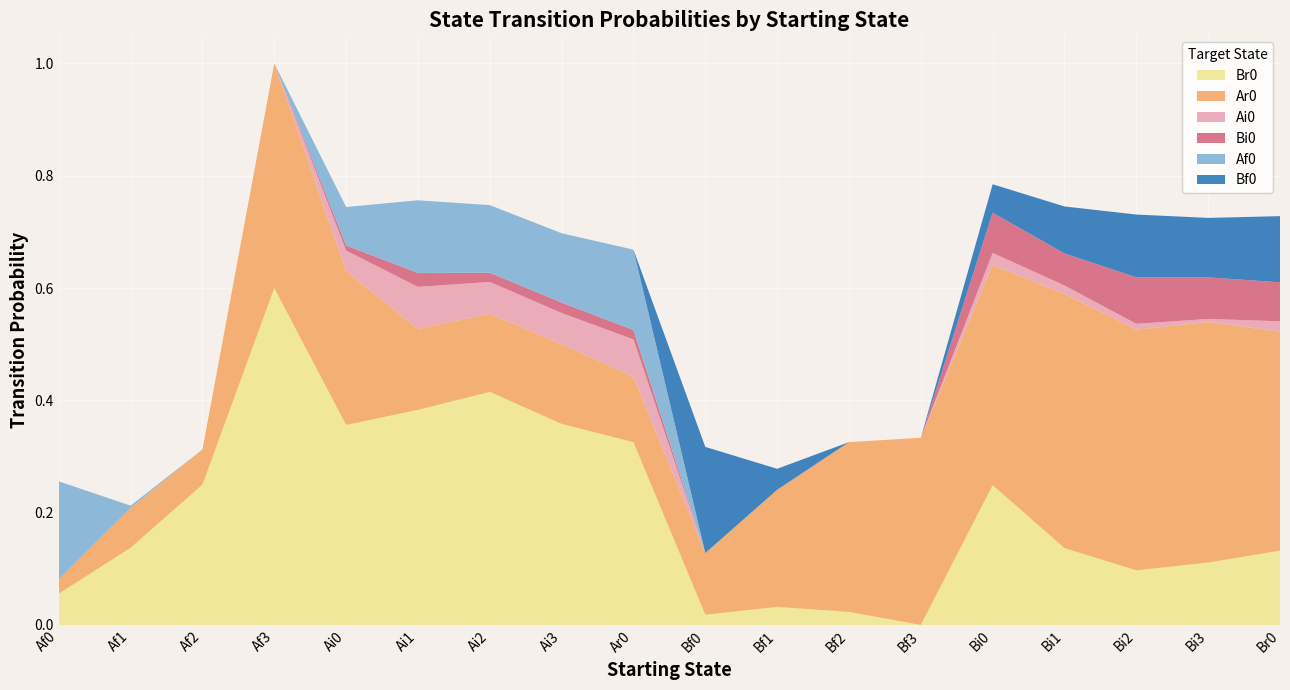

Reading left to right, list all the values displayed in this chart.

Br0: 0.1	0.1	0.2	0.6	0.4	0.4	0.4	0.4	0.3	0.0	0.0	0.0	0.0	0.2	0.1	0.1	0.1	0.1
Ar0: 0.0	0.1	0.1	0.4	0.3	0.1	0.1	0.1	0.1	0.1	0.2	0.3	0.3	0.4	0.5	0.4	0.4	0.4
Ai0: 0.0	0.0	0.0	0.0	0.0	0.1	0.1	0.1	0.1	0.0	0.0	0.0	0.0	0.0	0.0	0.0	0.0	0.0
Bi0: 0.0	0.0	0.0	0.0	0.0	0.0	0.0	0.0	0.0	0.0	0.0	0.0	0.0	0.1	0.1	0.1	0.1	0.1
Af0: 0.2	0.0	0.0	0.0	0.1	0.1	0.1	0.1	0.1	0.0	0.0	0.0	0.0	0.0	0.0	0.0	0.0	0.0
Bf0: 0.0	0.0	0.0	0.0	0.0	0.0	0.0	0.0	0.0	0.2	0.0	0.0	0.0	0.1	0.1	0.1	0.1	0.1